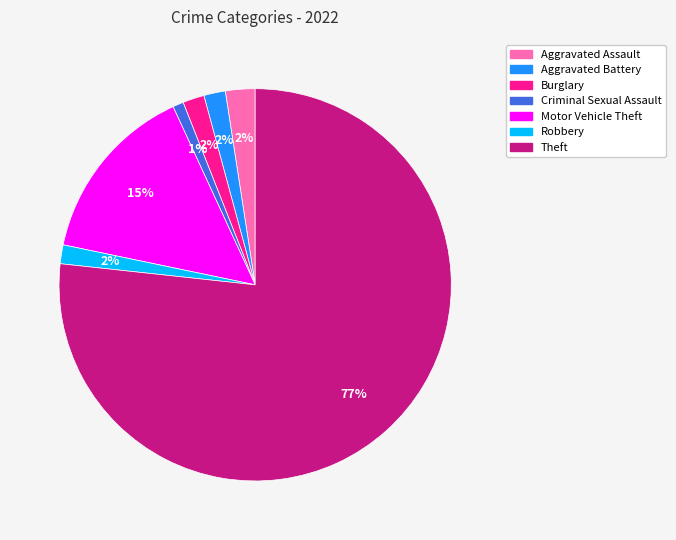

How many slices are in this pie chart?

7